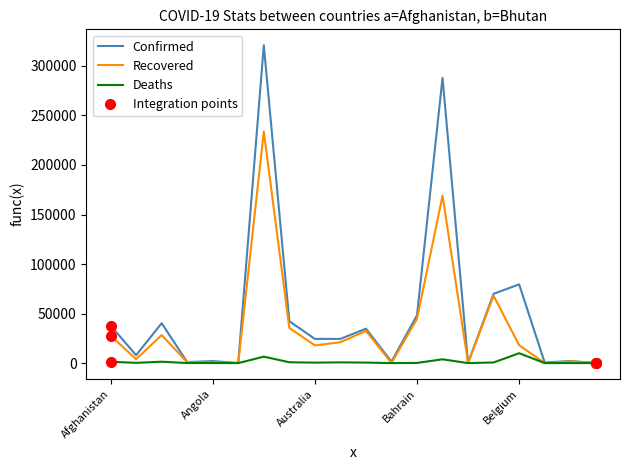

What is the label of the 9th point from the left?

Australia